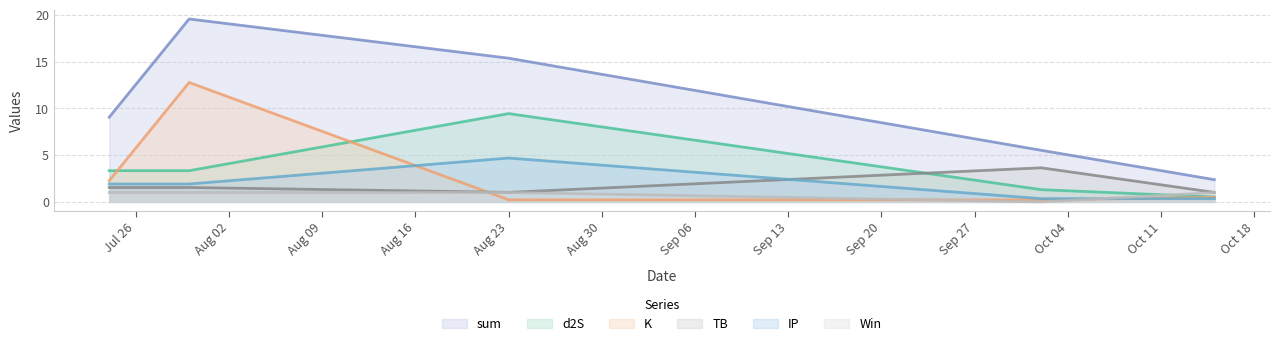

True or false: sum has more than 1 interior local peaks.

False